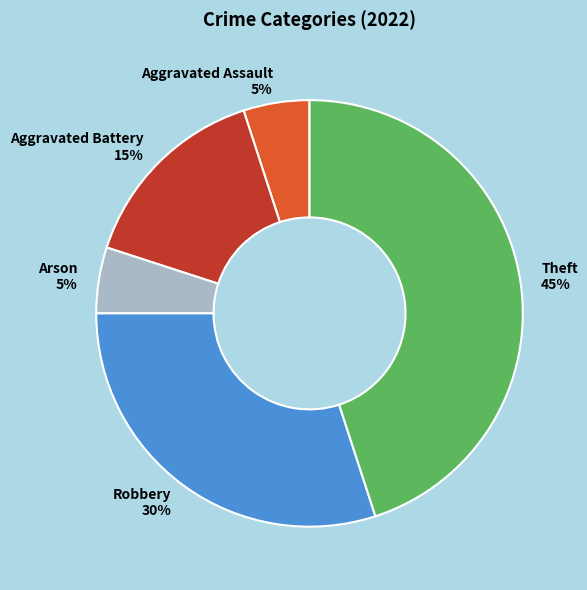

Is the sum of Aggravated Battery 15% and Arson 5% greater than half?

No